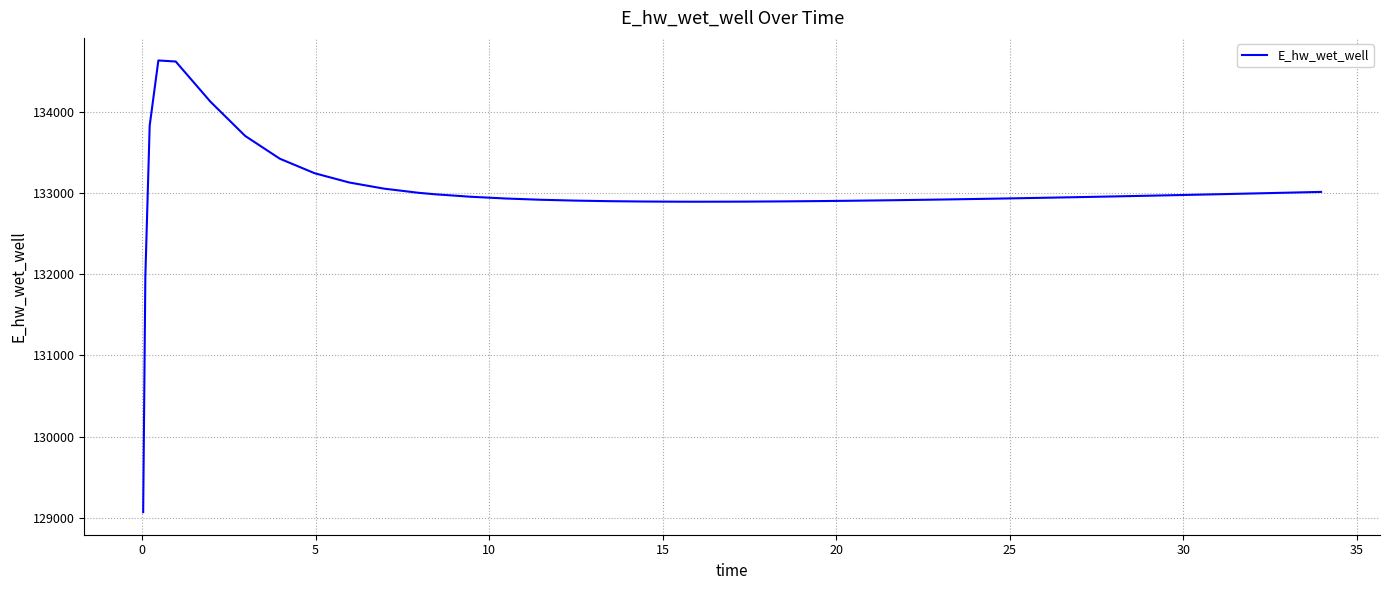

What is the difference between the maximum and minimum values?

5557.7